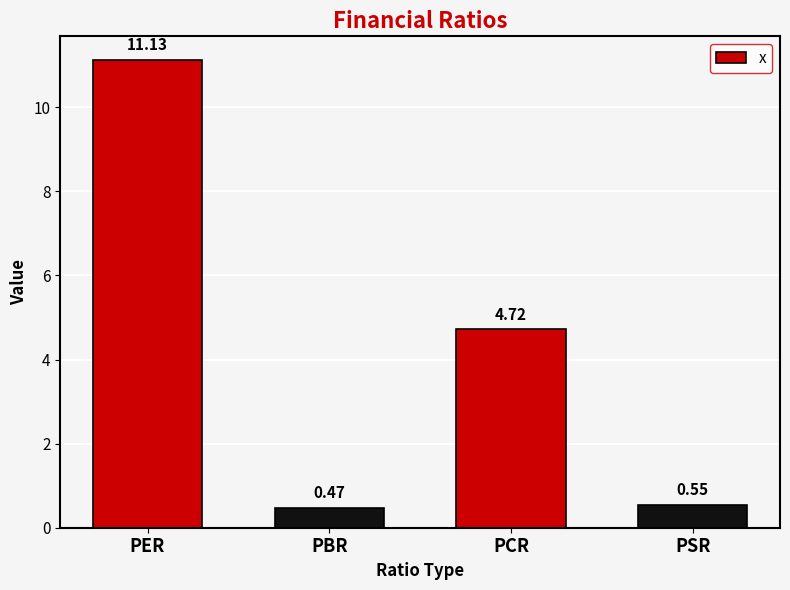

List the labels in order of value, largest first.

PER, PCR, PSR, PBR